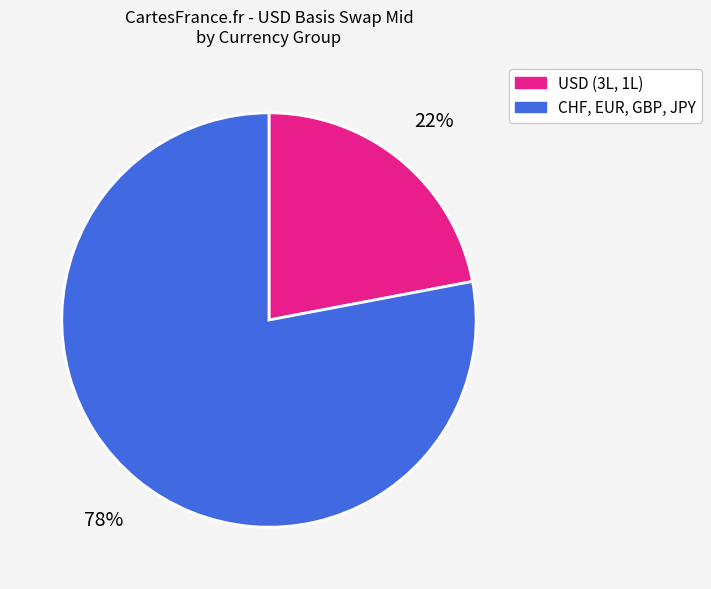

To the nearest percent, what is the difference between the largest and smallest slice percentages?

56%